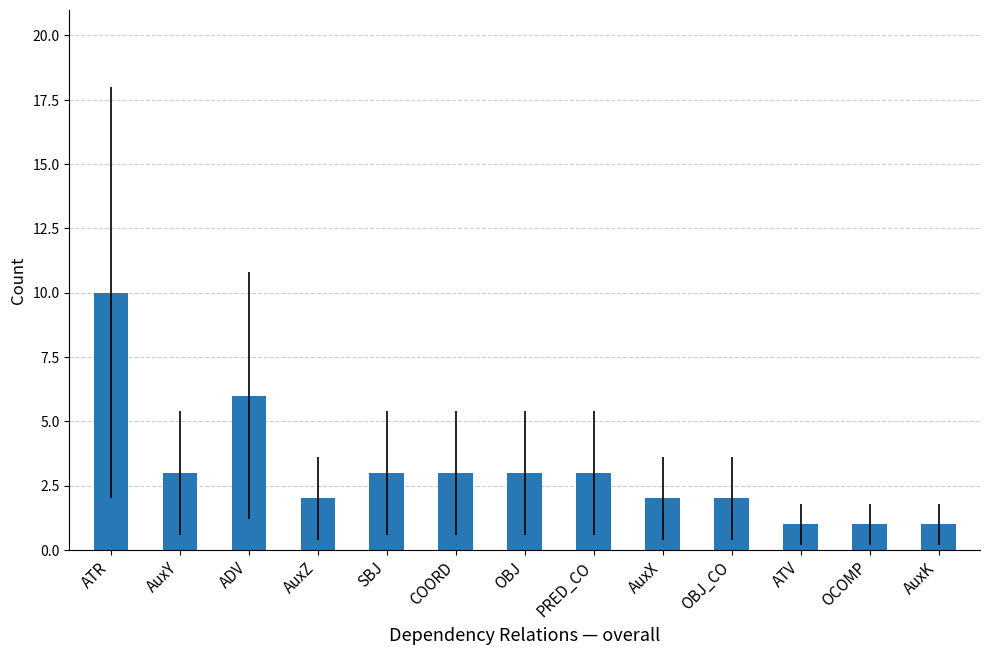

Count the number of data series in this chart.

1